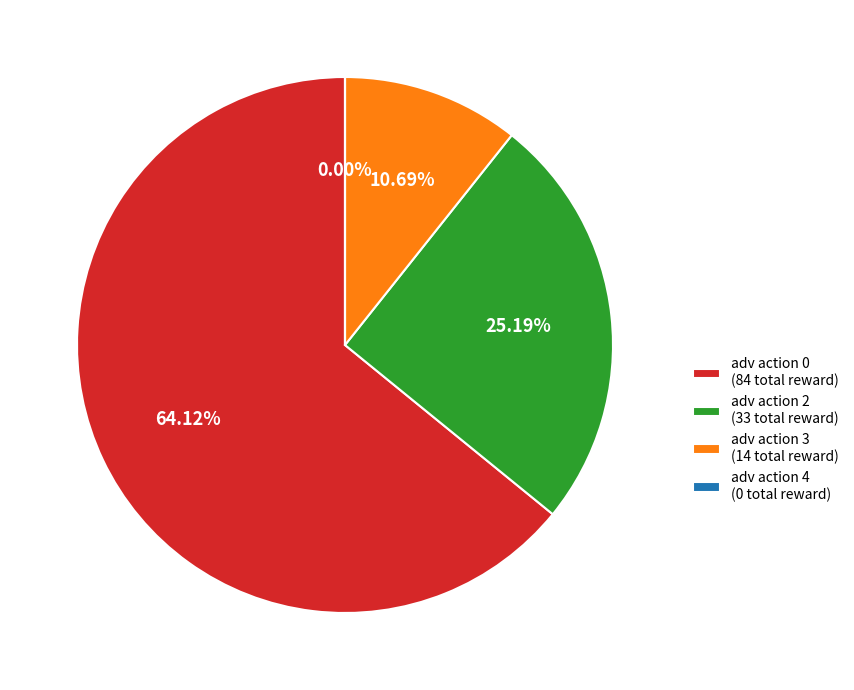

What percentage is the adv action 3 slice, to the nearest percent?

11%